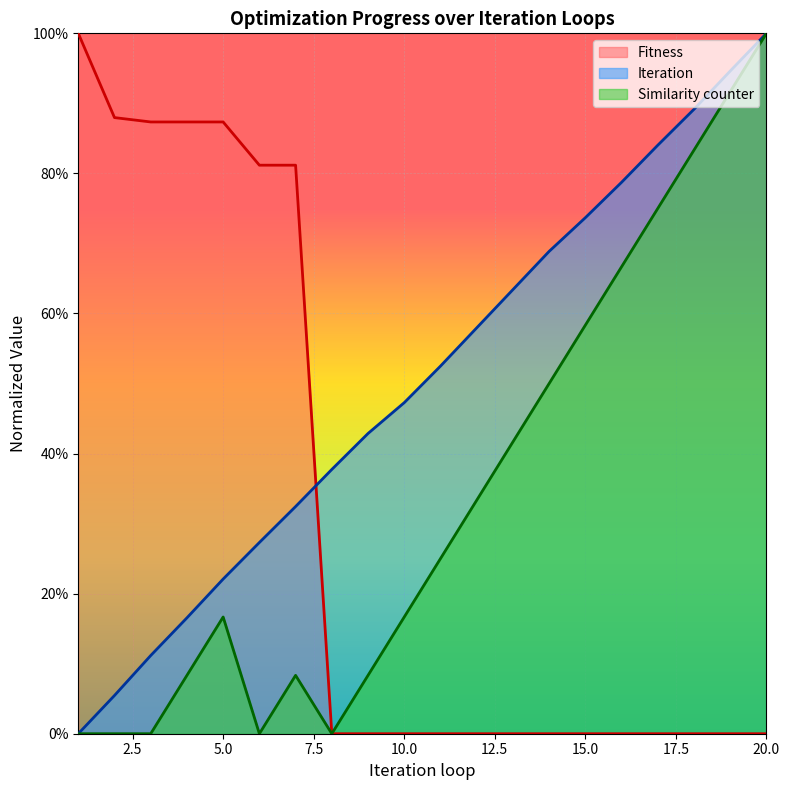

The value of Similarity counter at 19 is 0.9. True or false?

True